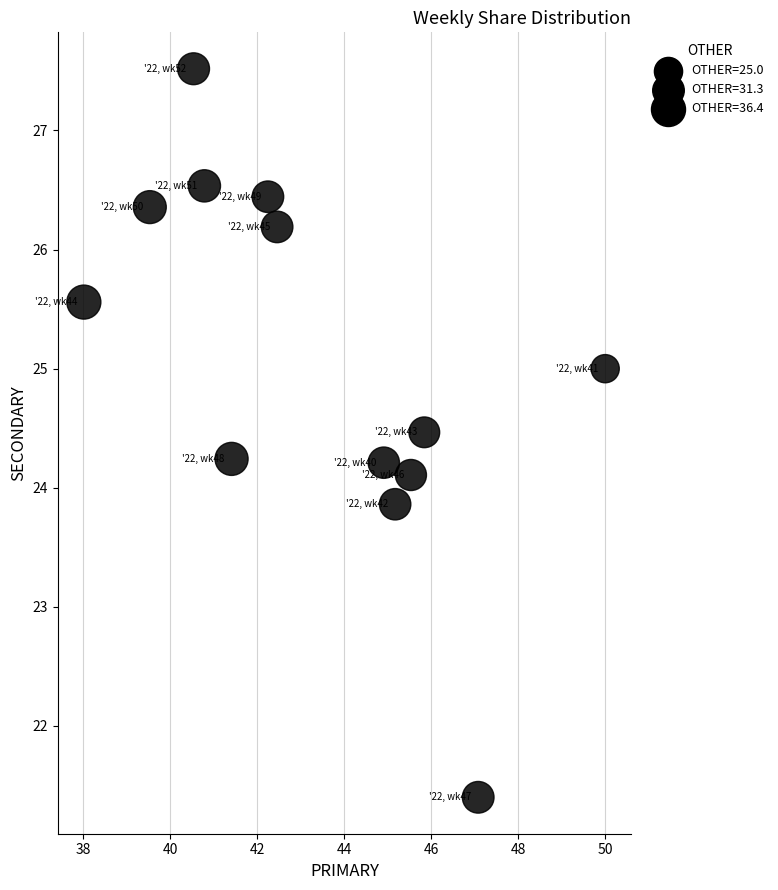

What is the range of Y values (max minus min)?

6.1